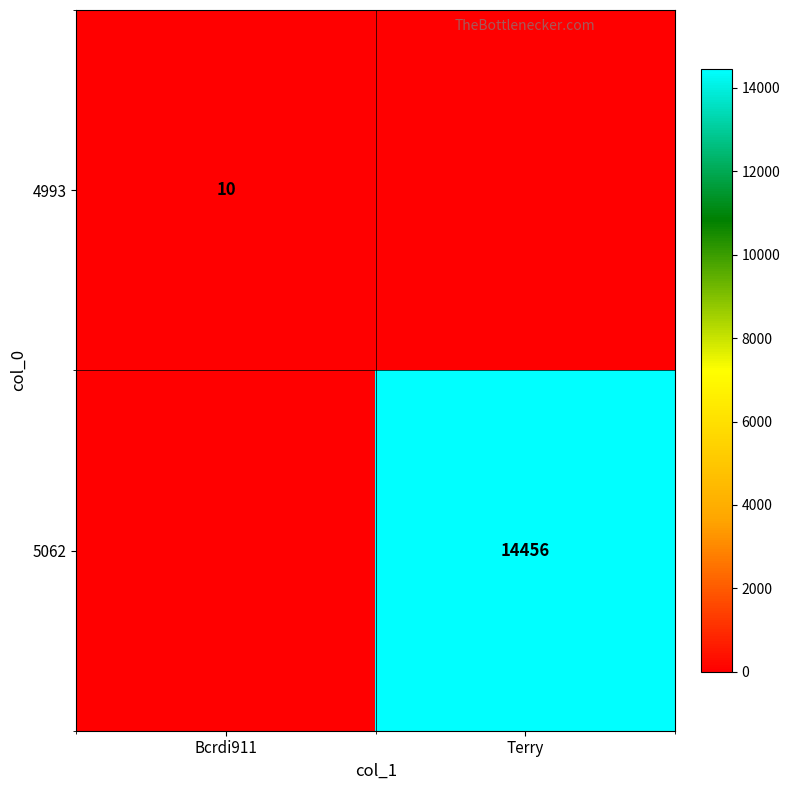

The 4993 series shows 10 at Bcrdi911. True or false?

True